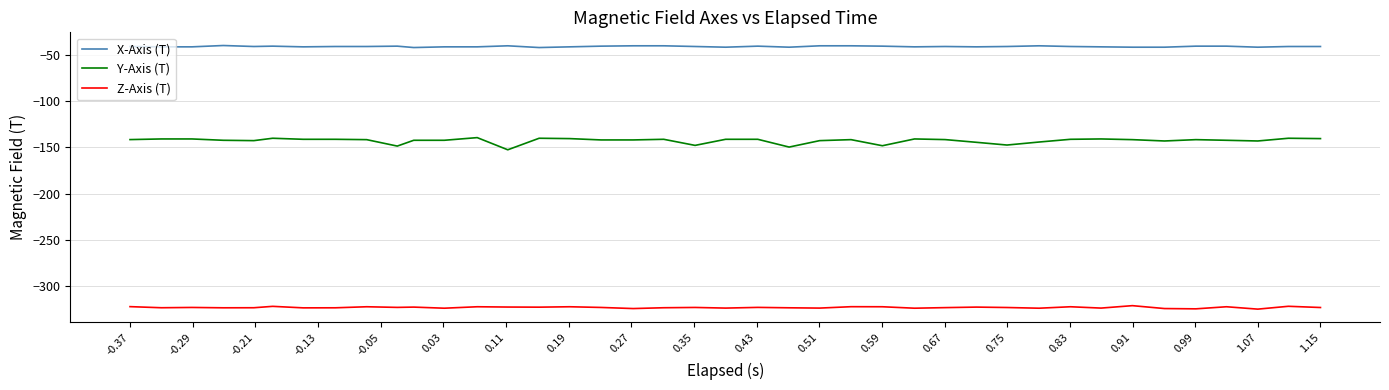

Which series has the largest total across all categories?

X-Axis (T)